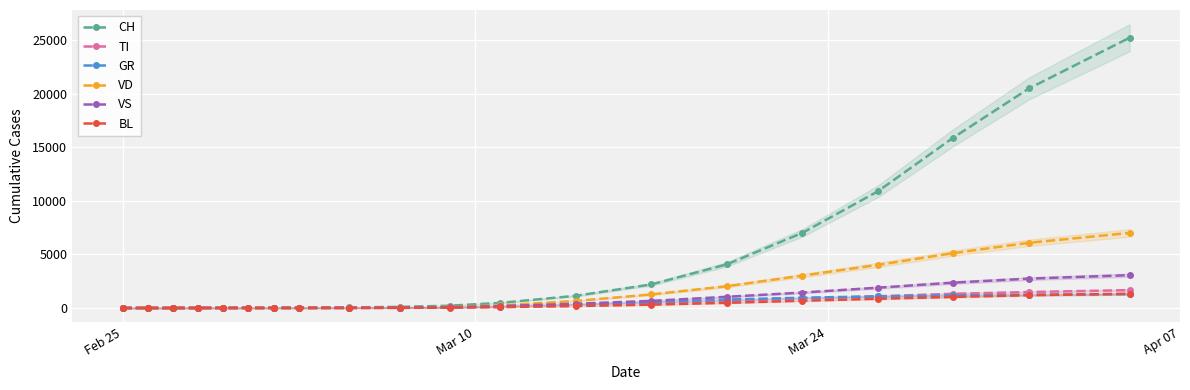

What is the maximum value for VD?

7011